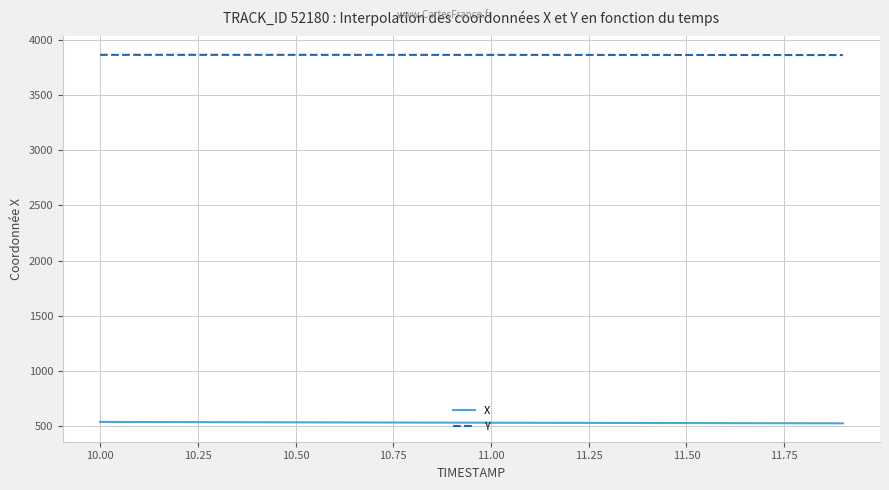

What is the lowest value of the X series?

525.7